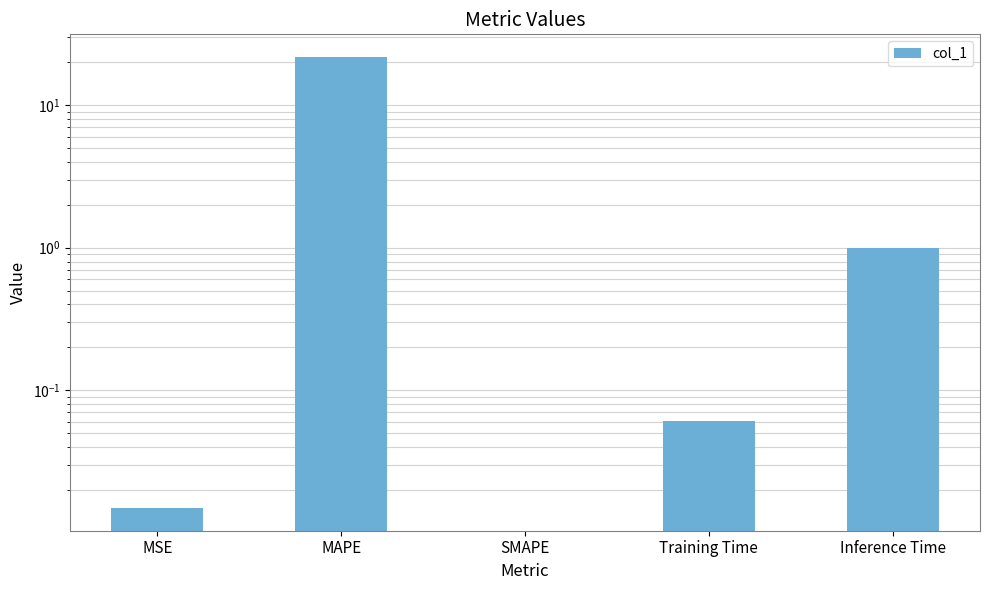

What is the difference between the maximum and minimum values?

21.8